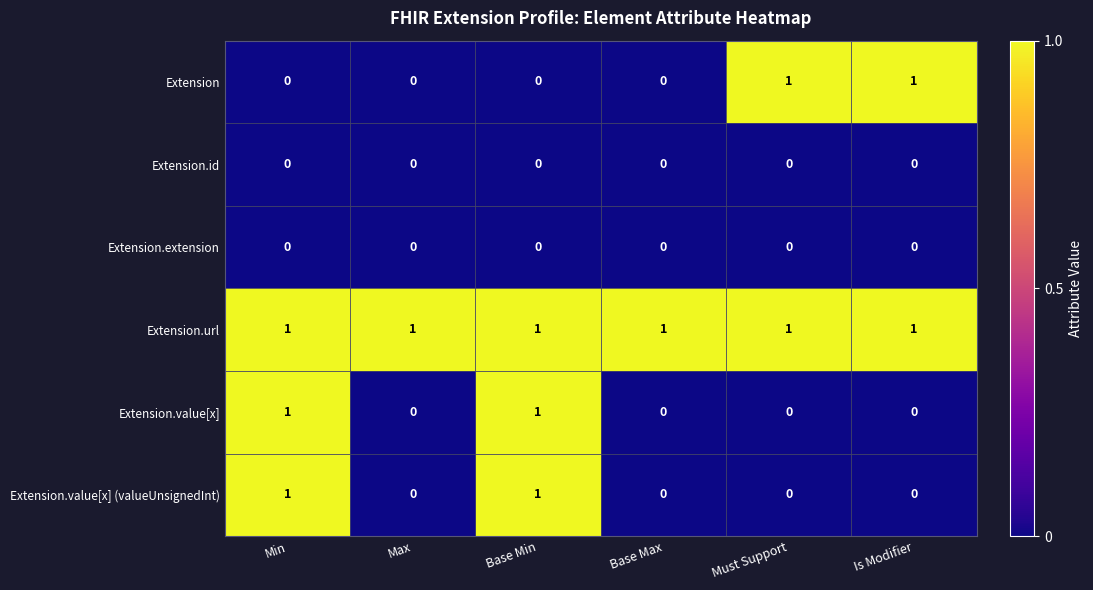

True or false: Extension.value[x] (valueUnsignedInt) has a value of 1 at Min.

True